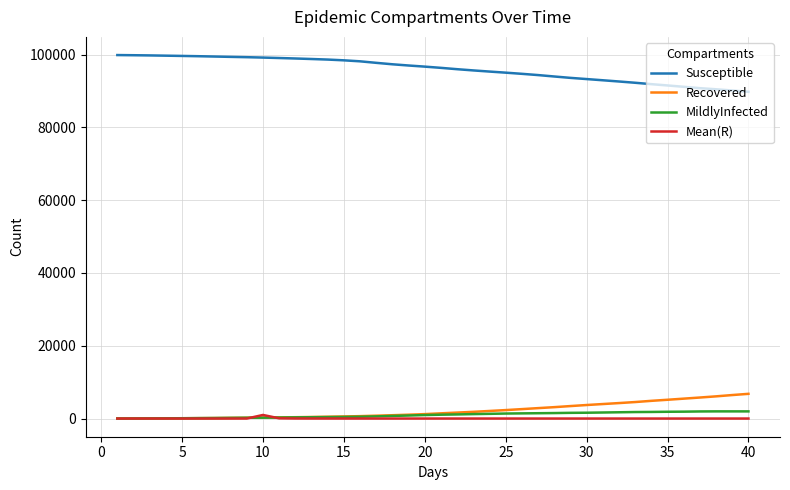

True or false: Susceptible and Mean(R) cross at least once.

False